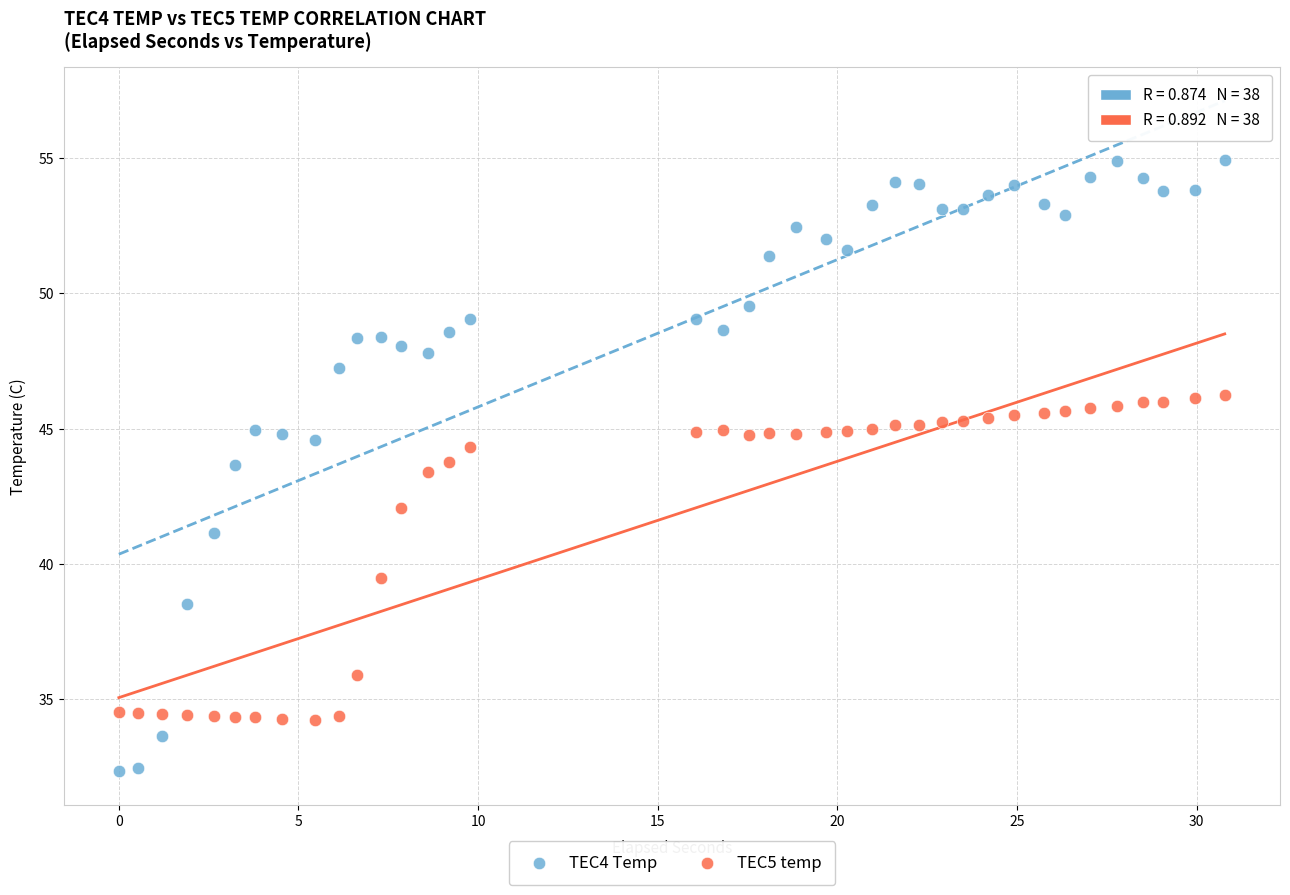

What are all the series names shown in the legend?

TEC4 Temp, TEC5 temp